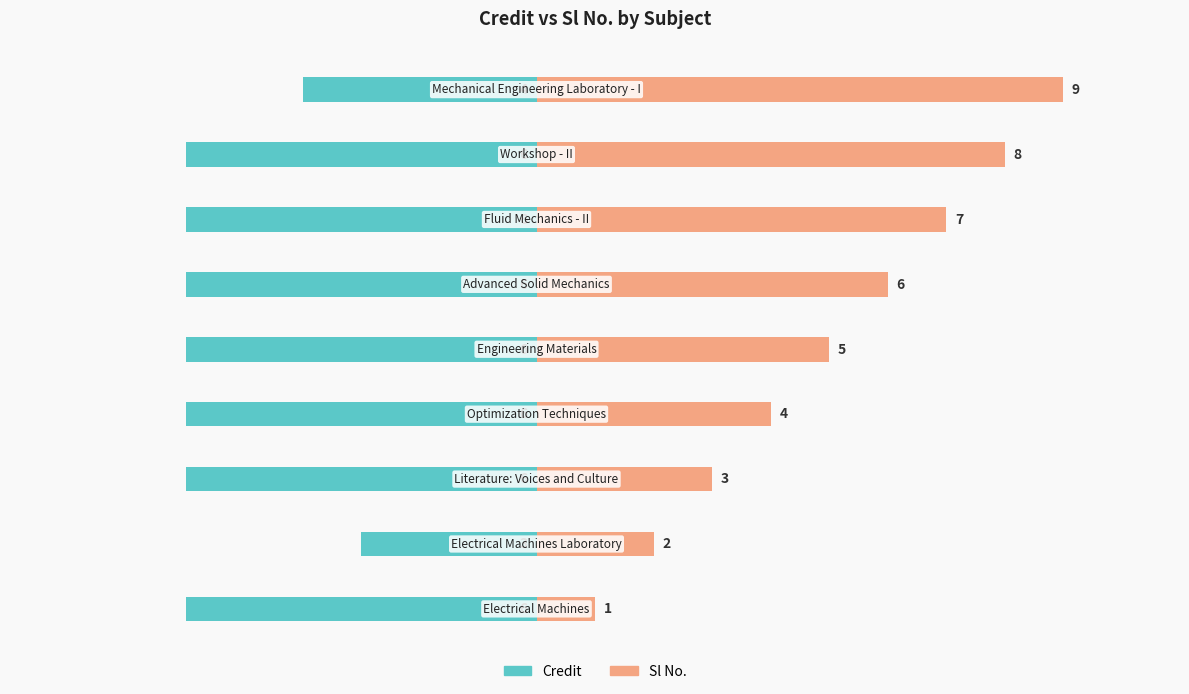

How many Sl No. values are between 3 and 7?

5